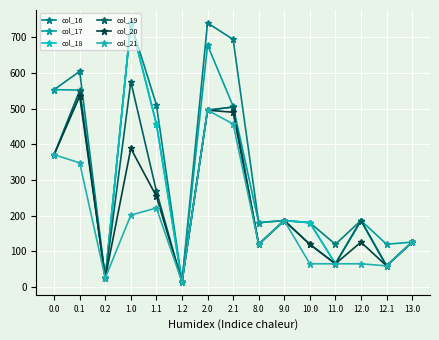

At 8.0, list the series in order from smallest to largest.

col_18, col_19, col_20, col_21, col_16, col_17